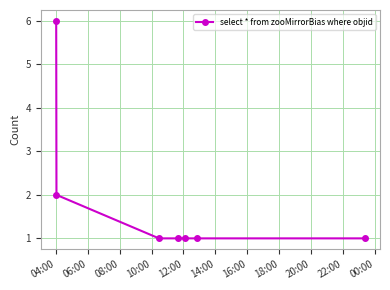

What is the maximum value shown in the chart?

6